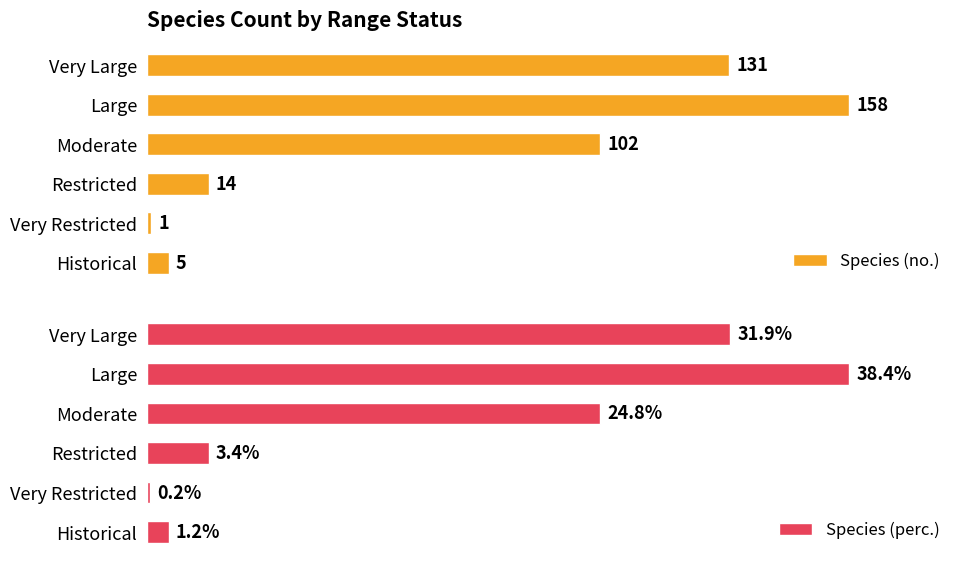

How many bars are there in each group?

2